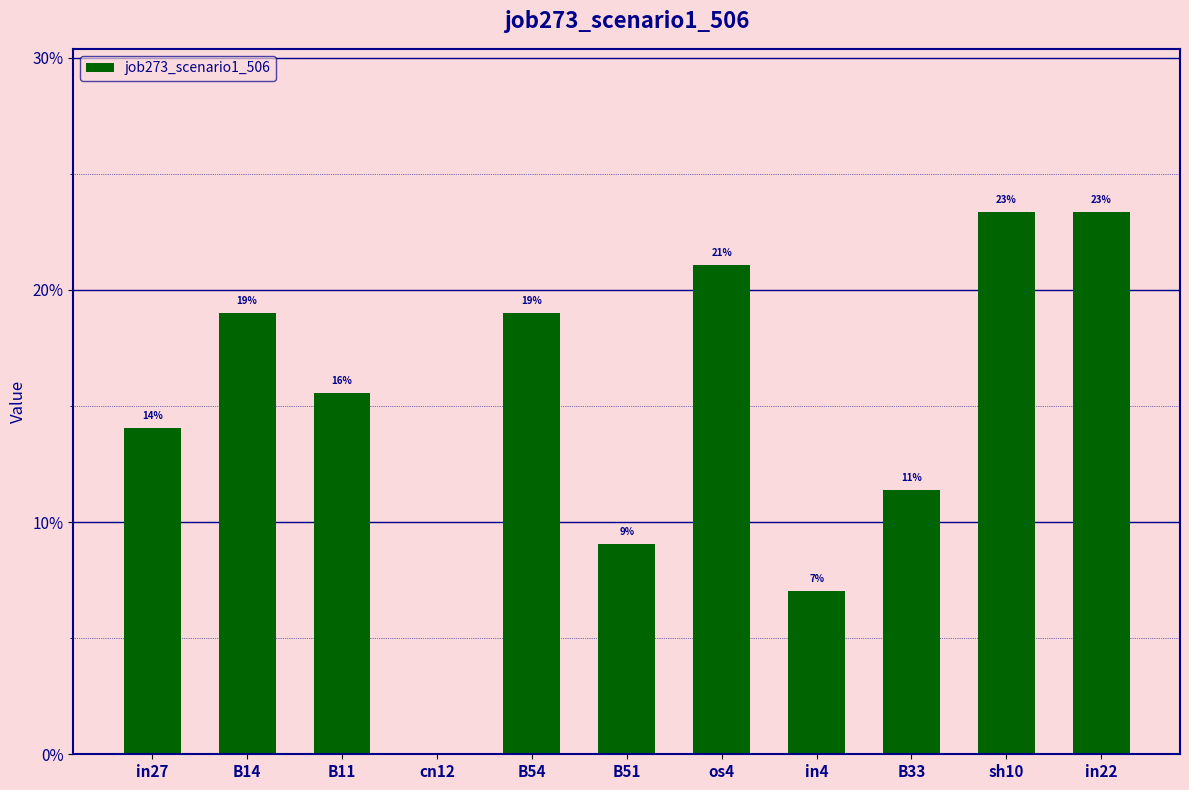

Are the bars horizontal?

No